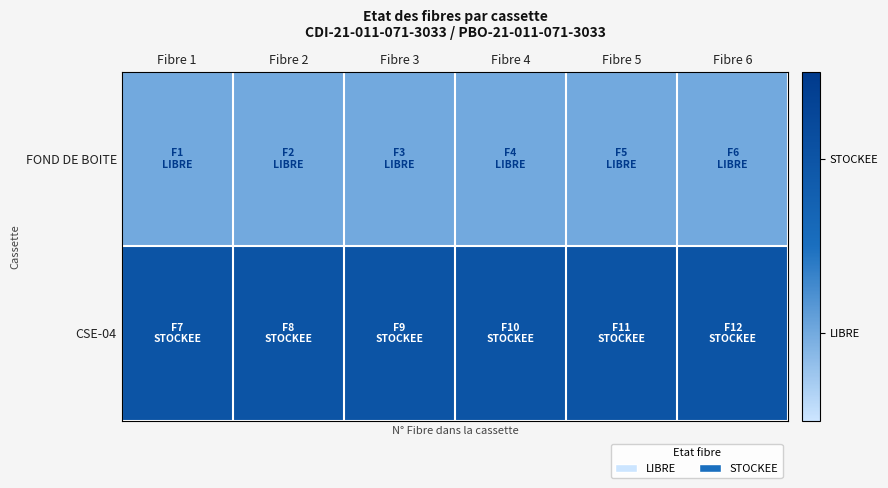

What is the total value across all series at Fibre 5?

3